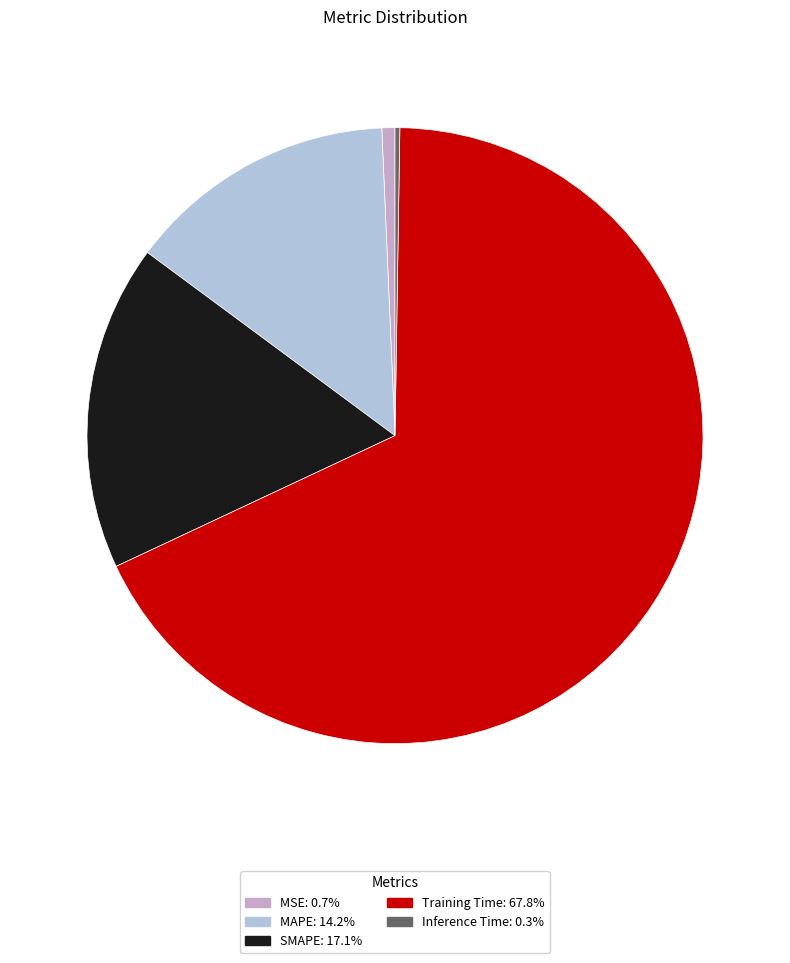

Which category has the biggest portion of the pie?

Training Time